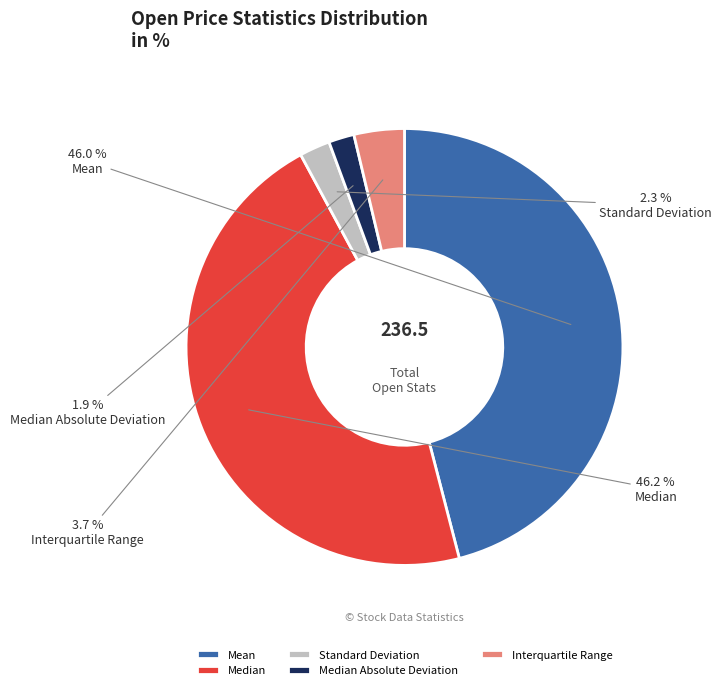

To the nearest percent, what is the difference between the Median Absolute Deviation and Interquartile Range slice percentages?

2%